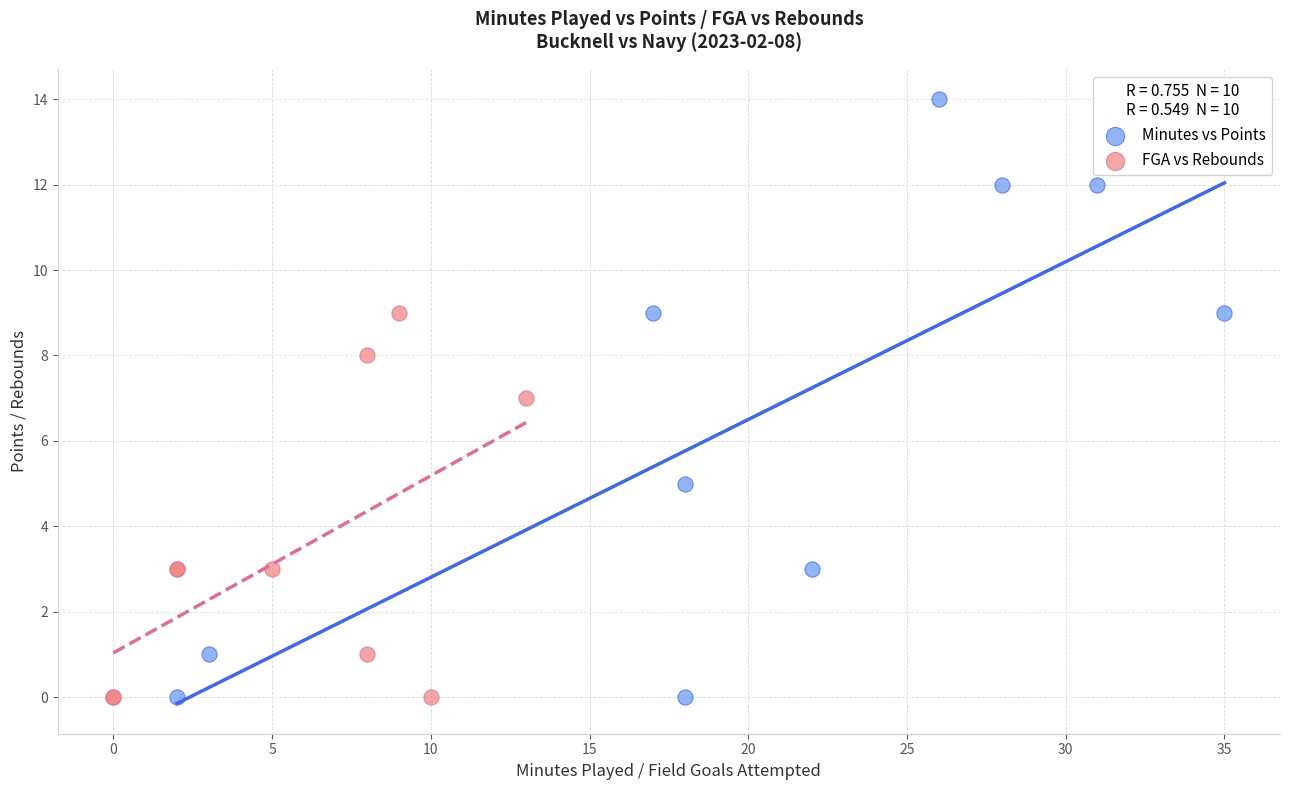

Which series has the largest Y range (max minus min)?

Minutes vs Points